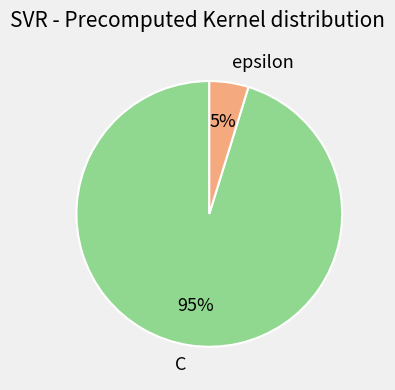

Is there a majority slice in this chart?

Yes